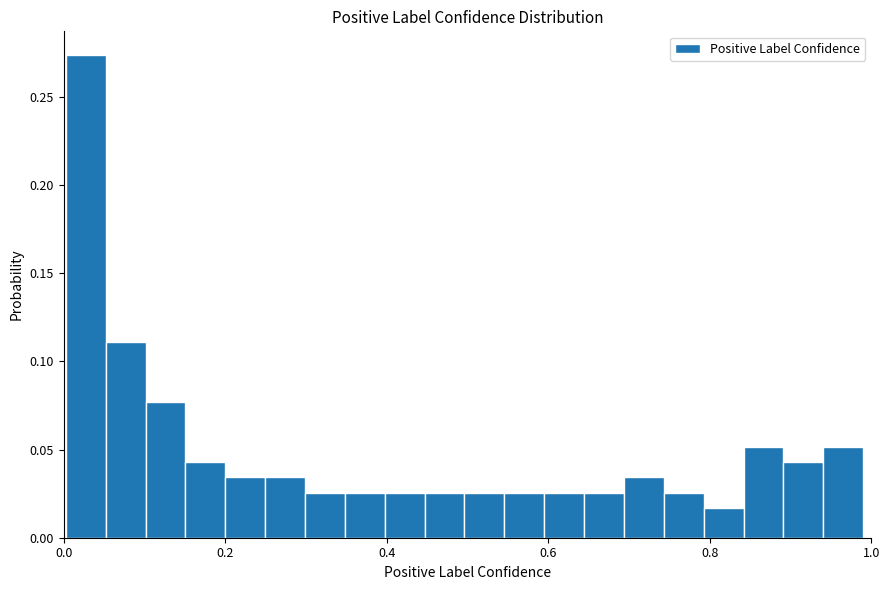

Read against the x-axis, roughly where is the centre of the tallest bar?

0.02